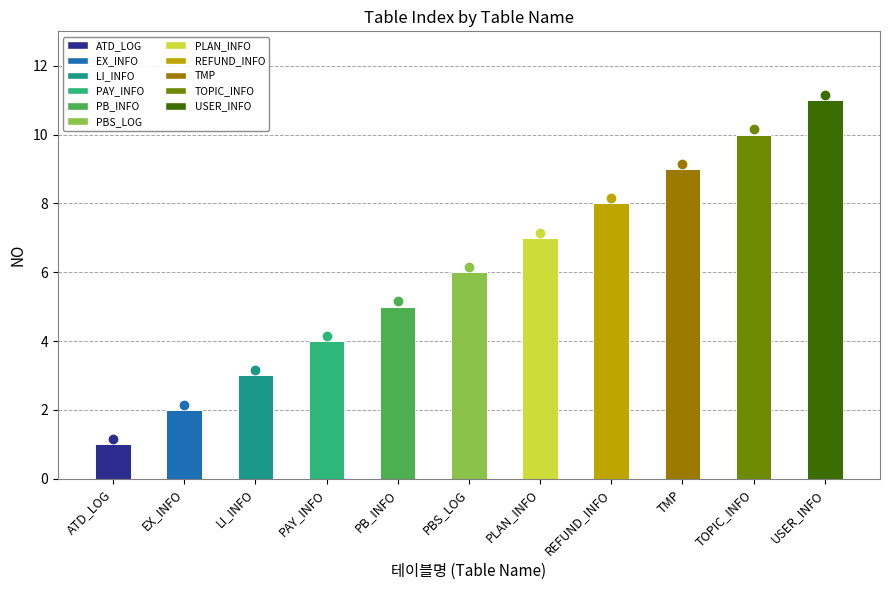

Reading left to right, extract all data points from this chart.

1	2	3	4	5	6	7	8	9	10	11